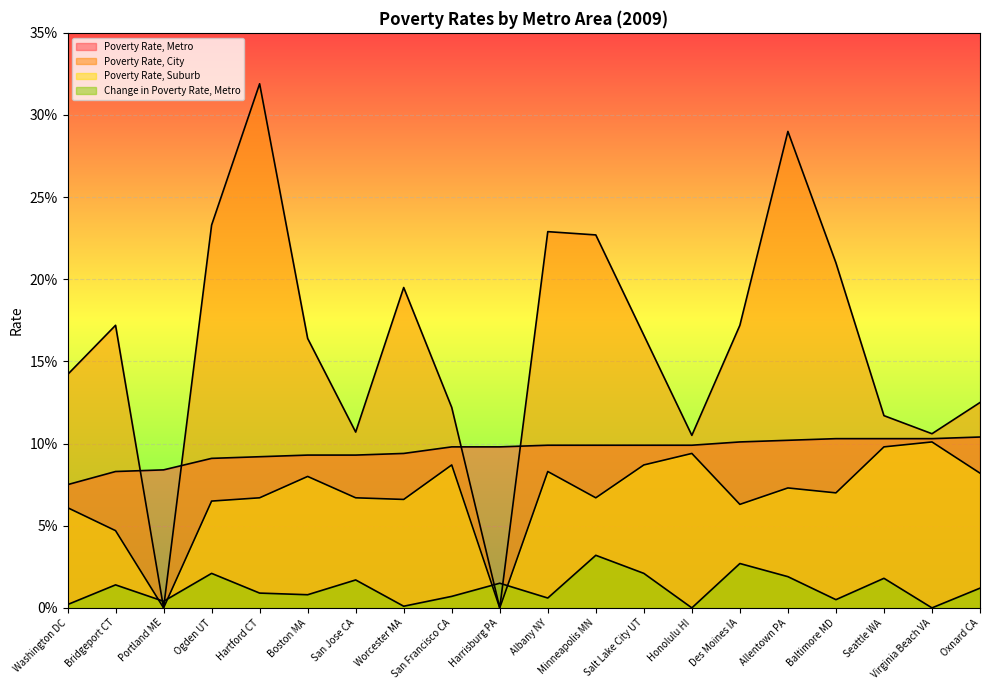

Which series has the largest total across all categories?

Poverty Rate, City